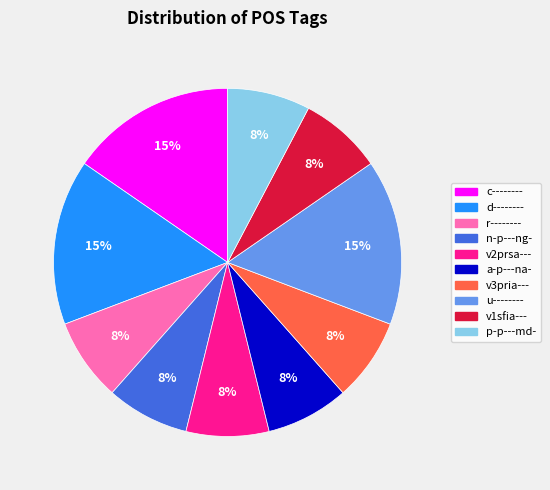

To the nearest percent, what is the average slice percentage?

10%